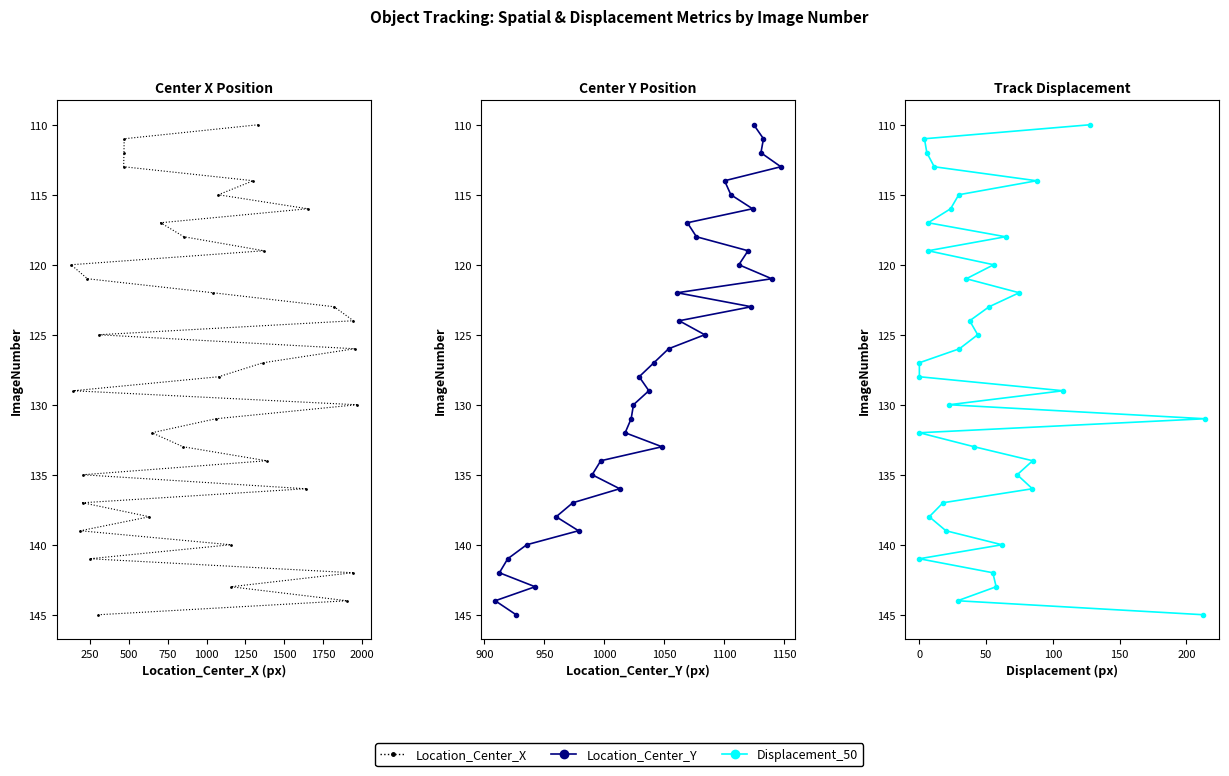

What are all the series names shown in the legend?

Location_Center_X, Location_Center_Y, Displacement_50